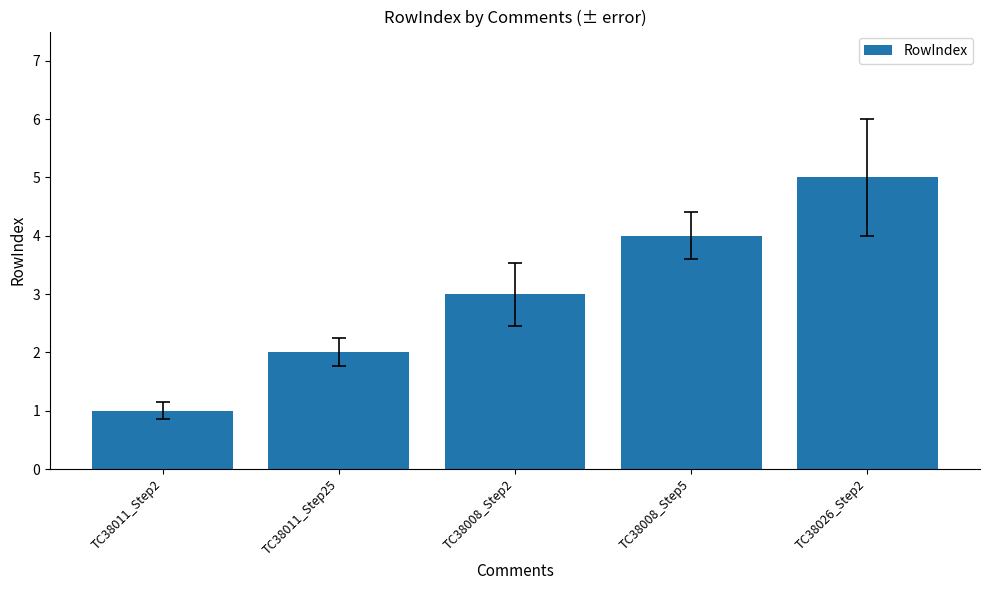

At which label is the value closest to 3?

TC38008_Step2